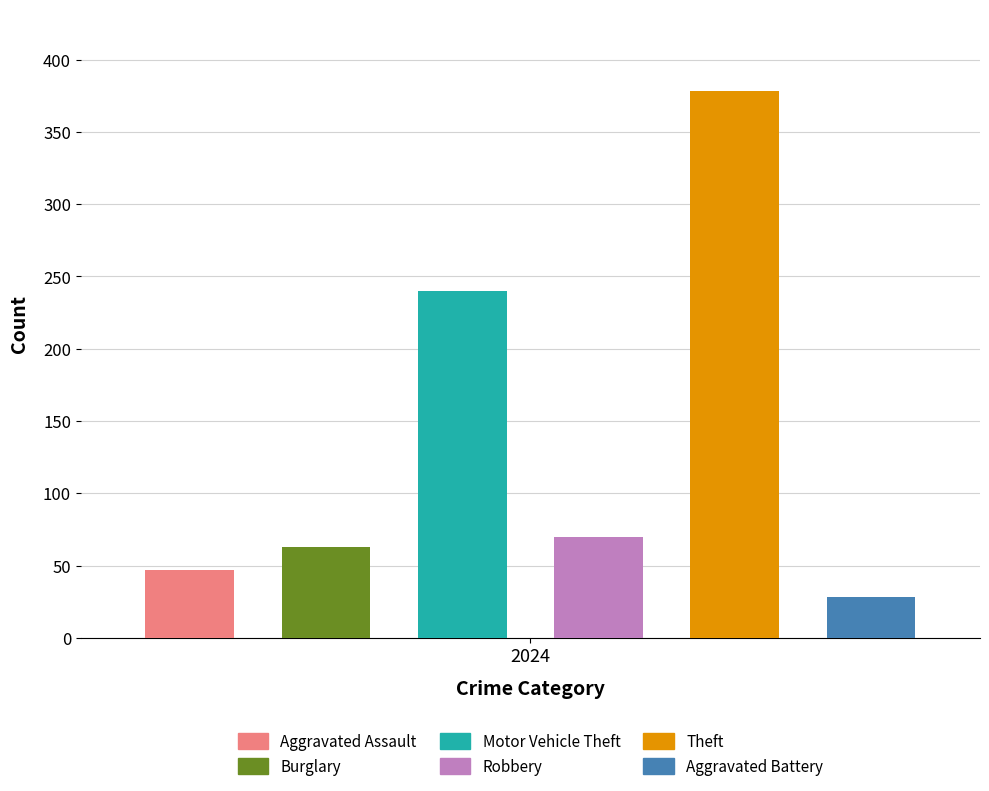

Is it true that Motor Vehicle Theft equals 137 at 2017?

False